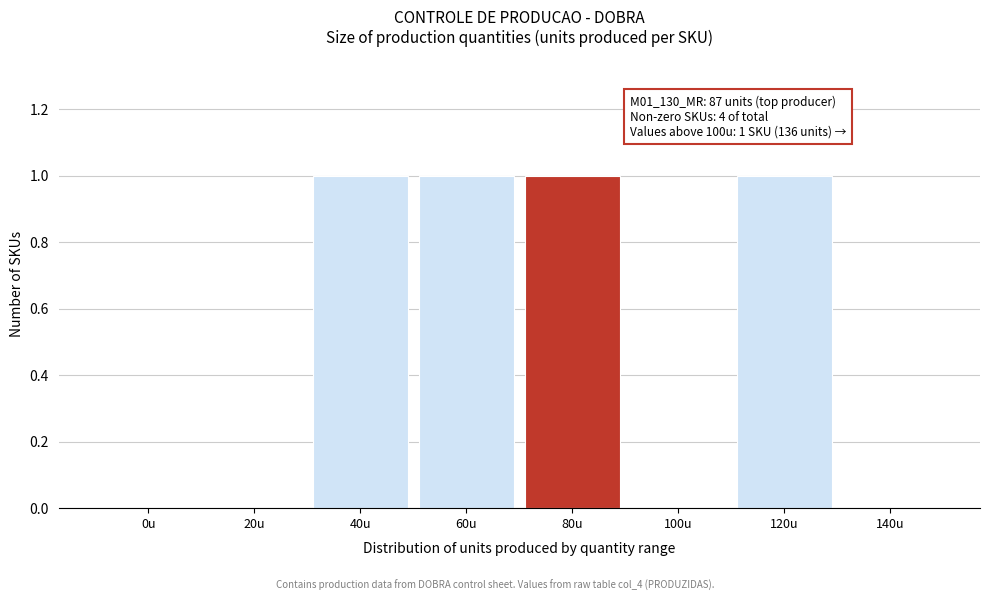

Reading left to right, transcribe all the data shown in this chart.

0u=0	20u=0	40u=1	60u=1	80u=1	100u=0	120u=1	140u=0